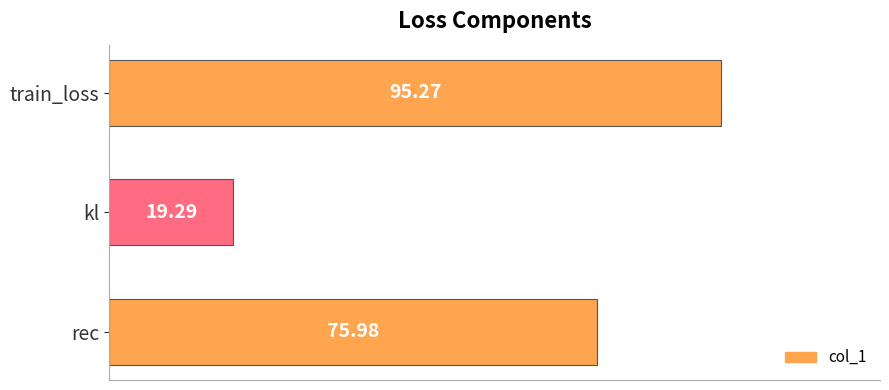

Which category has the highest value across all series?

train_loss